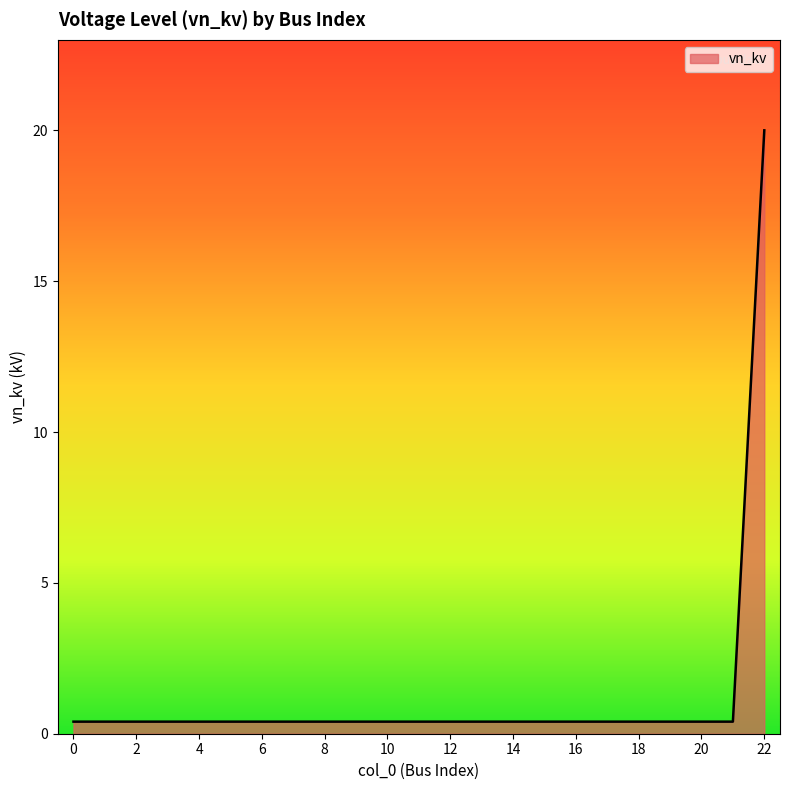

Reading left to right, extract all data points from this chart.

0.4	0.4	0.4	0.4	0.4	0.4	0.4	0.4	0.4	0.4	0.4	0.4	0.4	0.4	0.4	0.4	0.4	0.4	0.4	0.4	0.4	0.4	20.0